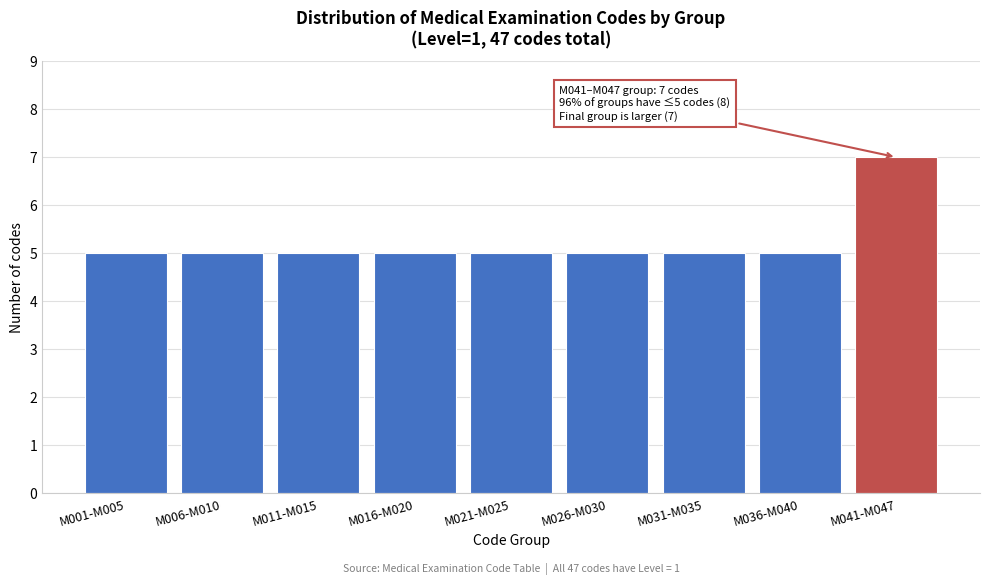

Reading left to right, list all the values displayed in this chart.

M001-M005=5	M006-M010=5	M011-M015=5	M016-M020=5	M021-M025=5	M026-M030=5	M031-M035=5	M036-M040=5	M041-M047=7